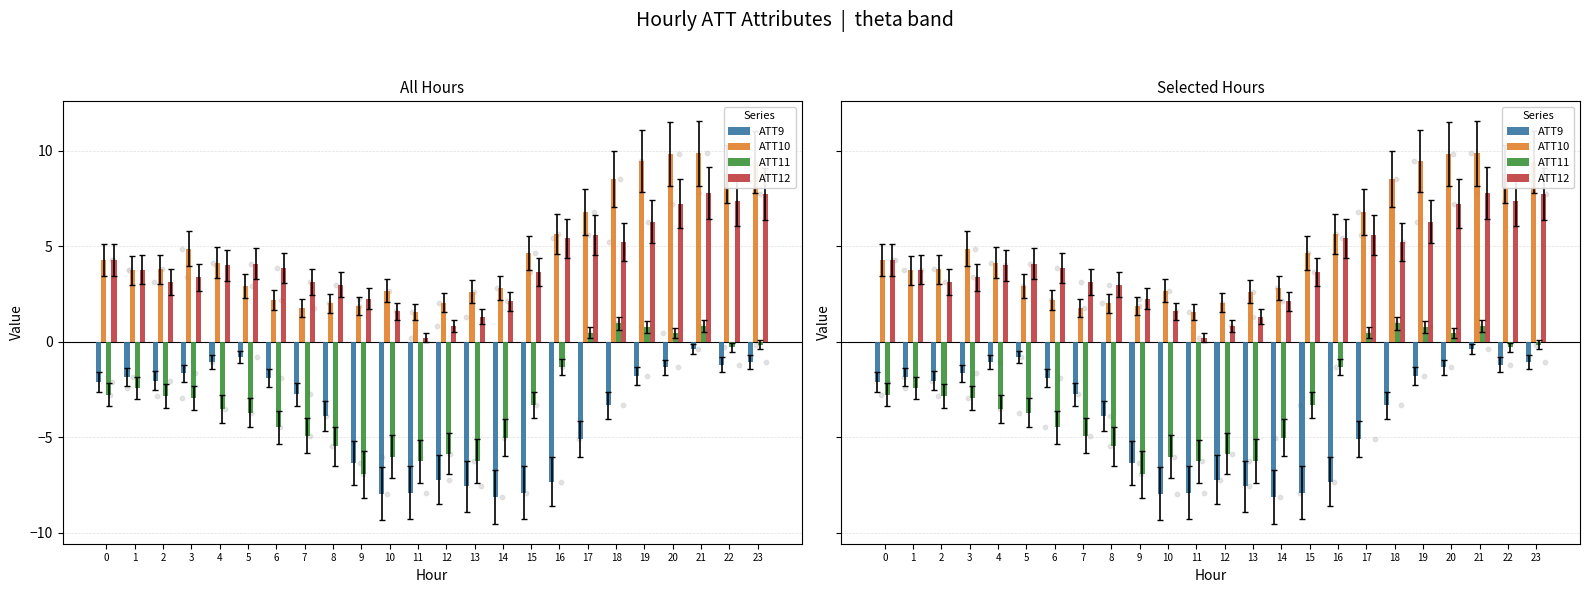

Which series has the largest Y range (max minus min)?

ATT10